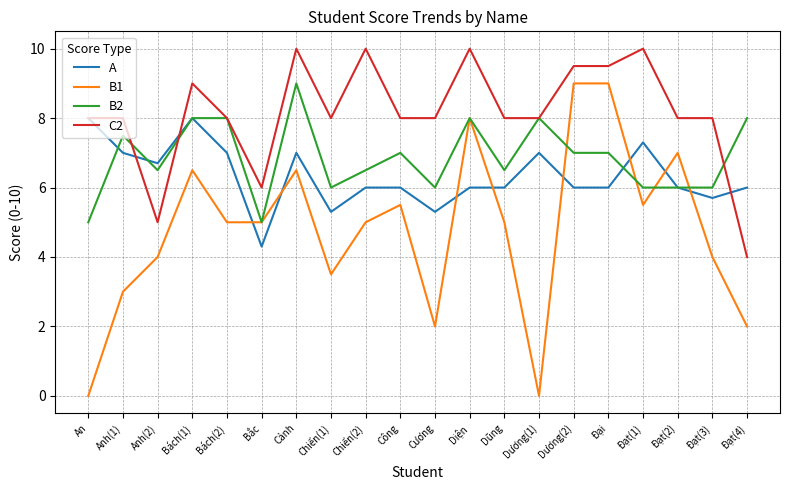

Does the chart display data point markers on the line(s)?

No